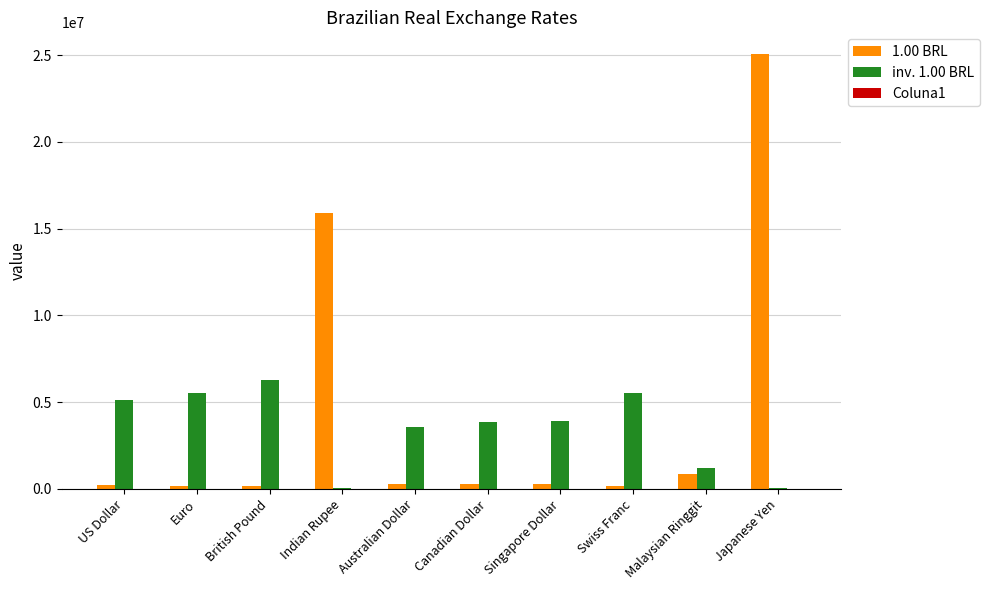

At which label is inv. 1.00 BRL closest to 3149469?

Australian Dollar